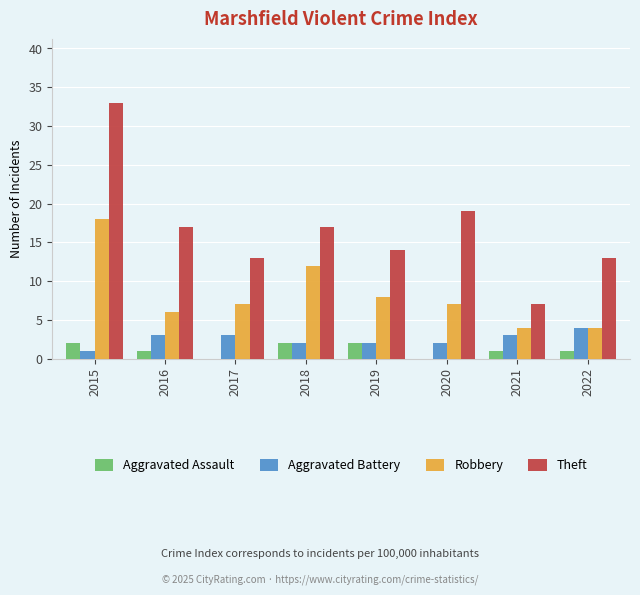

Are the bars horizontal?

No